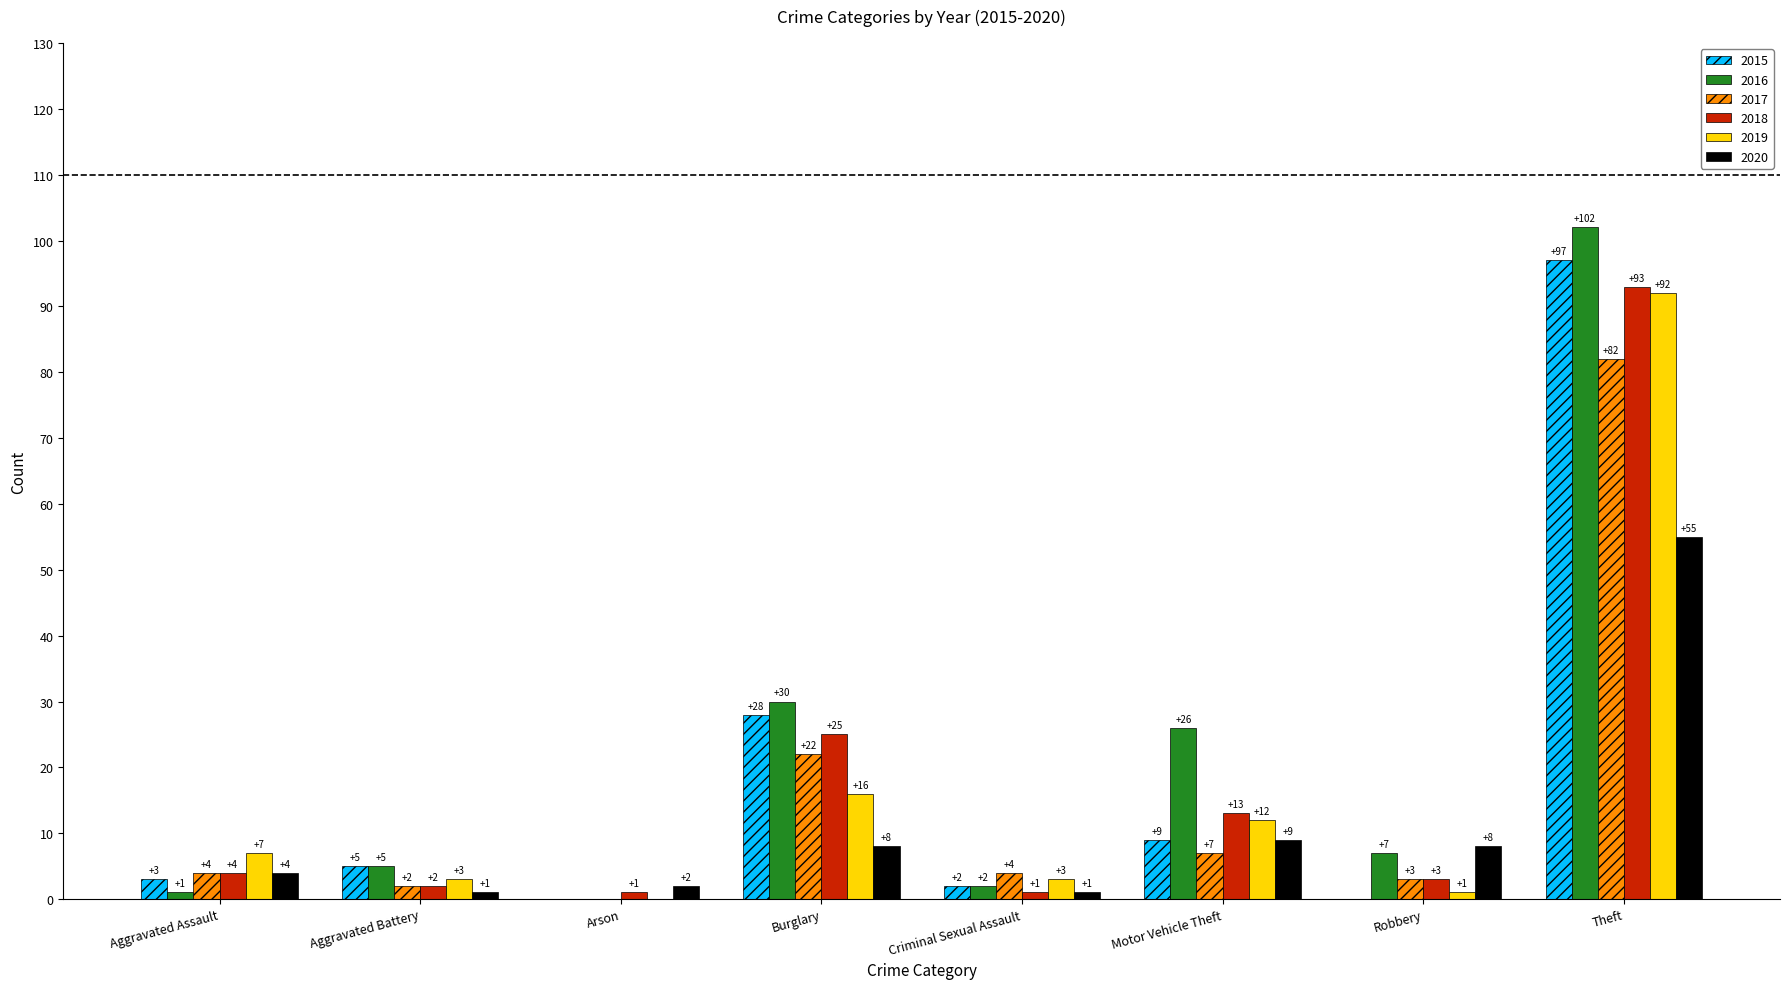

Are the bars horizontal?

No